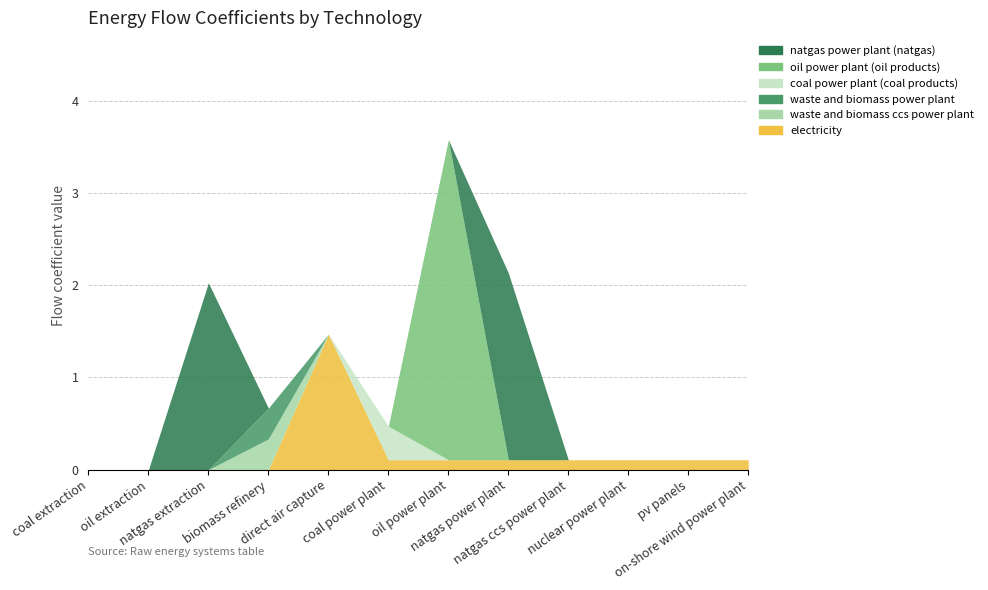

What is the sum of all waste and biomass ccs power plant values?

0.3